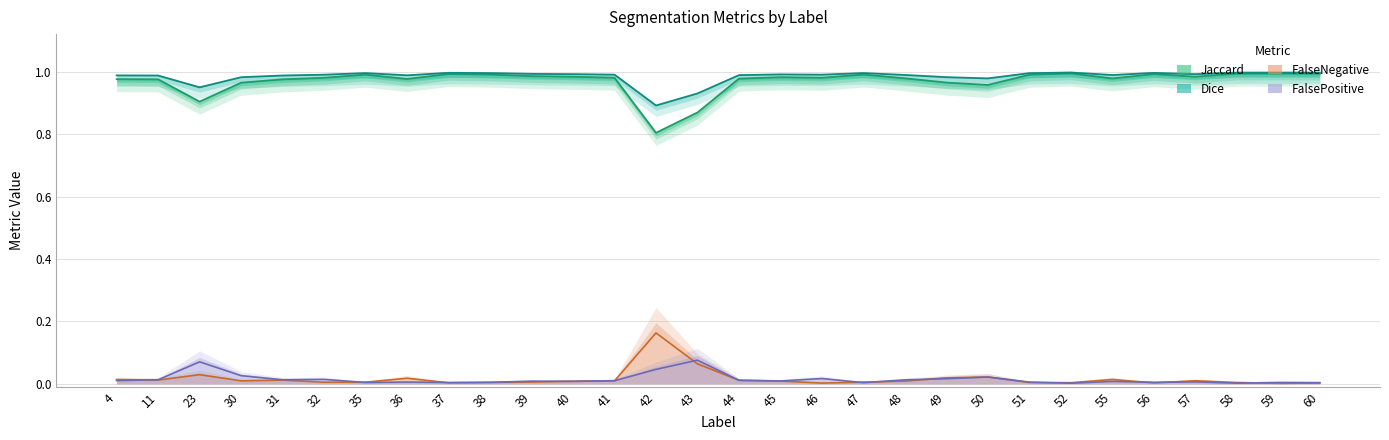

Is the value of Dice at 59 greater than the value of FalseNegative at 59?

Yes